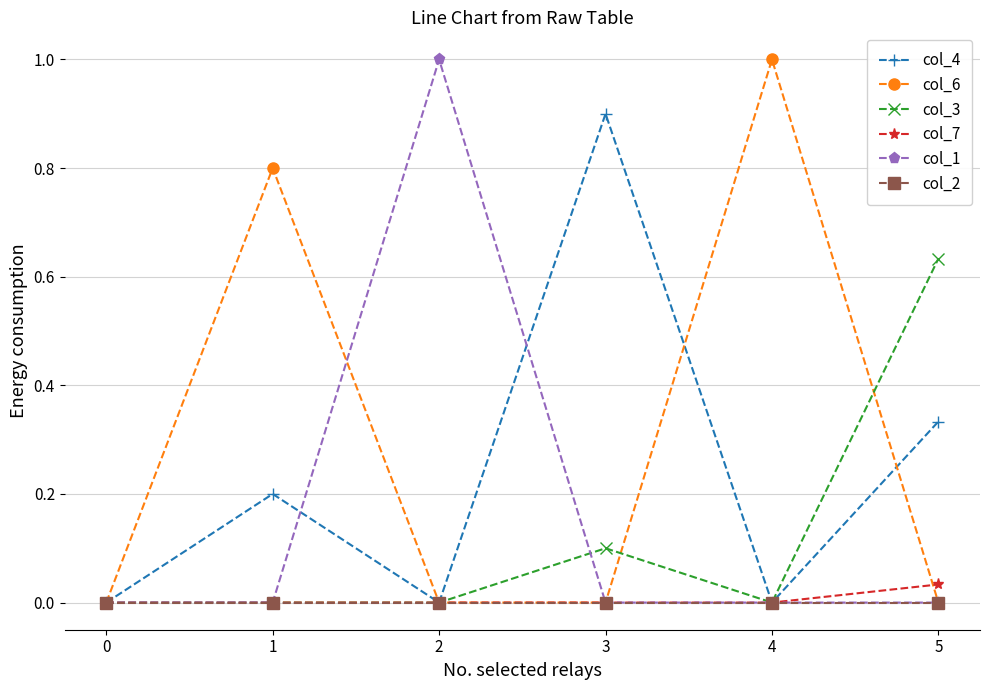

Which series has the largest total across all categories?

col_6